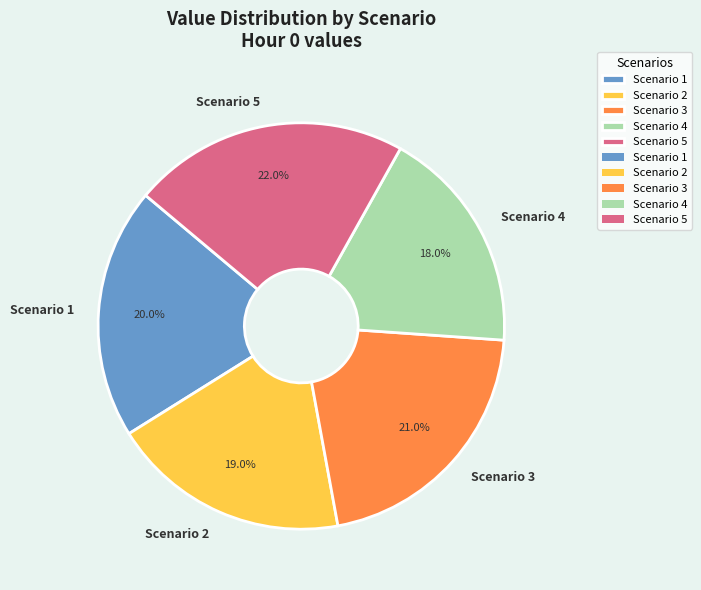

Is there any slice that represents more than half of the pie?

No